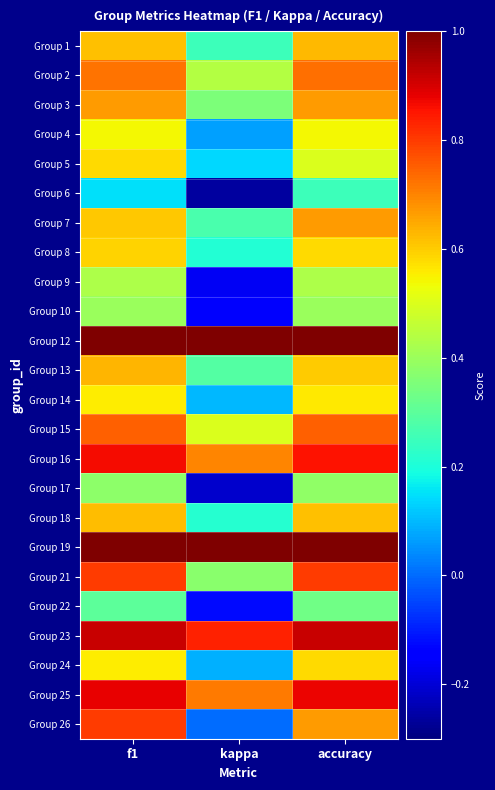

What is the spread (max minus min) of values at kappa?

1.3